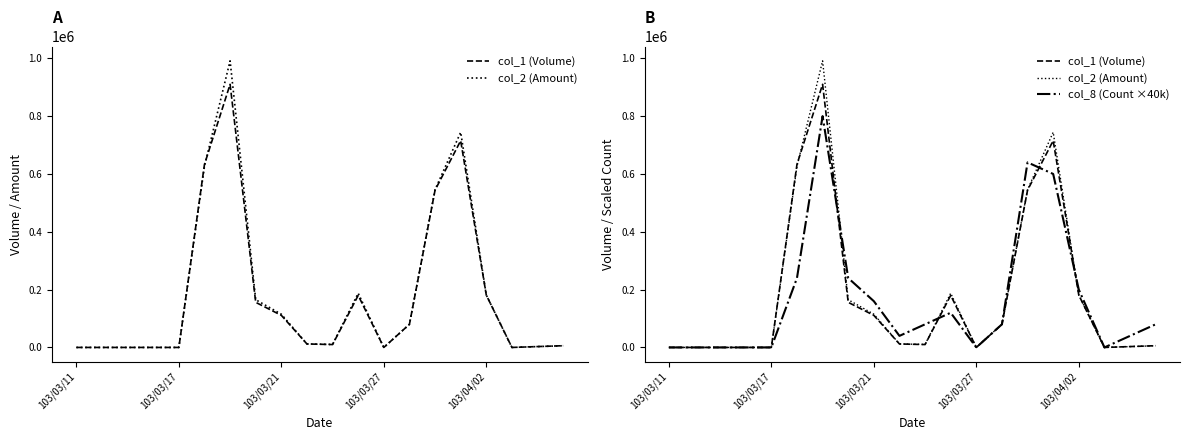

What is the approximate value of col_1 (Volume) at 13, to the nearest 100?

80000